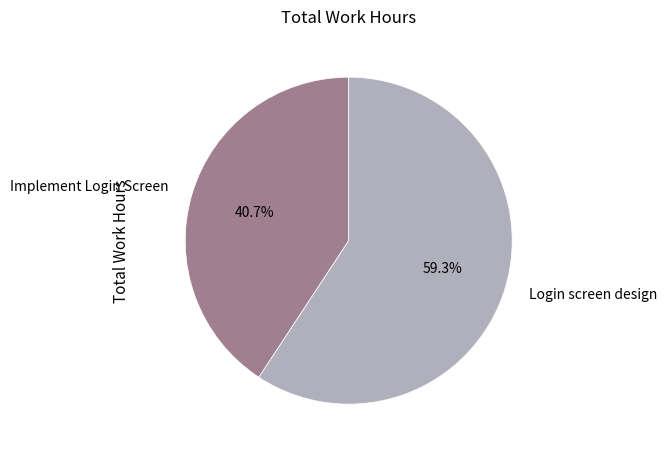

Which has a higher value, Implement Login Screen or Login screen design?

Login screen design